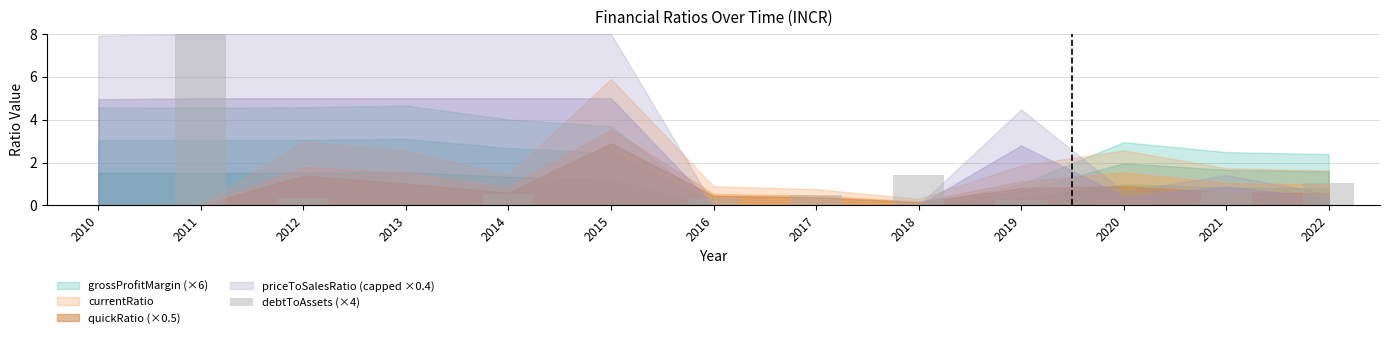

True or false: the data shows 96.9 at 2011.

False